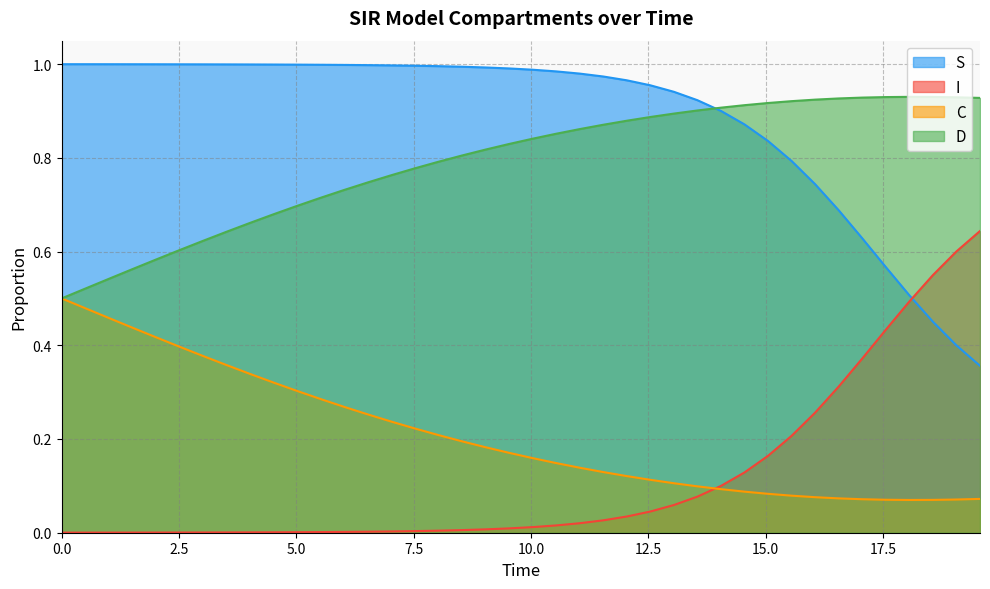

Does the chart have visible grid lines?

Yes